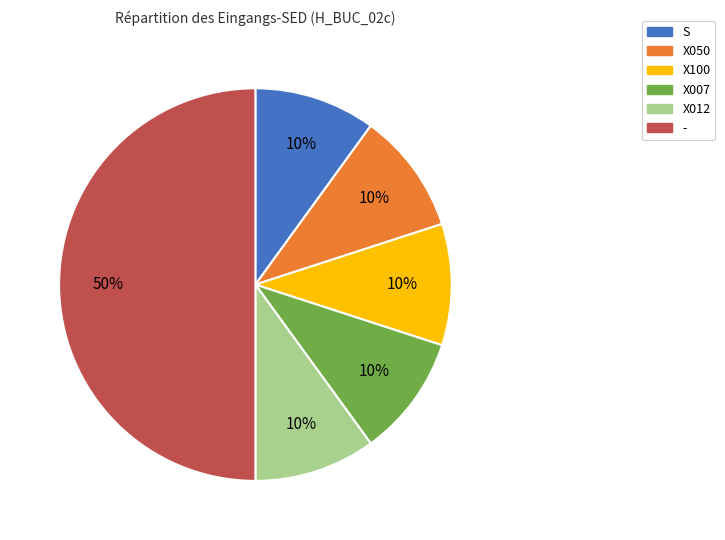

To the nearest percent, what is the difference between the largest and smallest slice percentages?

40%